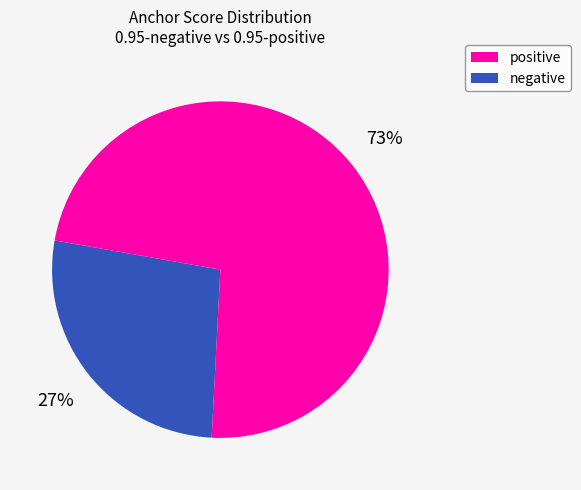

Does any single category account for the majority?

Yes